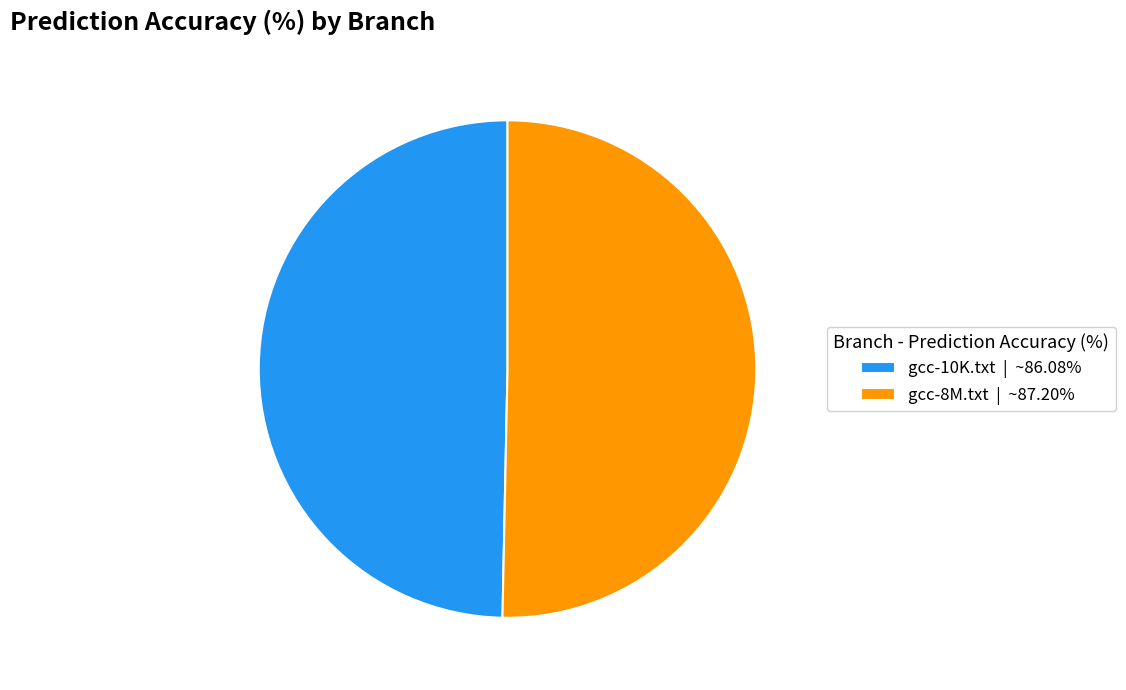

What is the ratio of the value at gcc-10K.txt to the value at gcc-8M.txt?

1.0